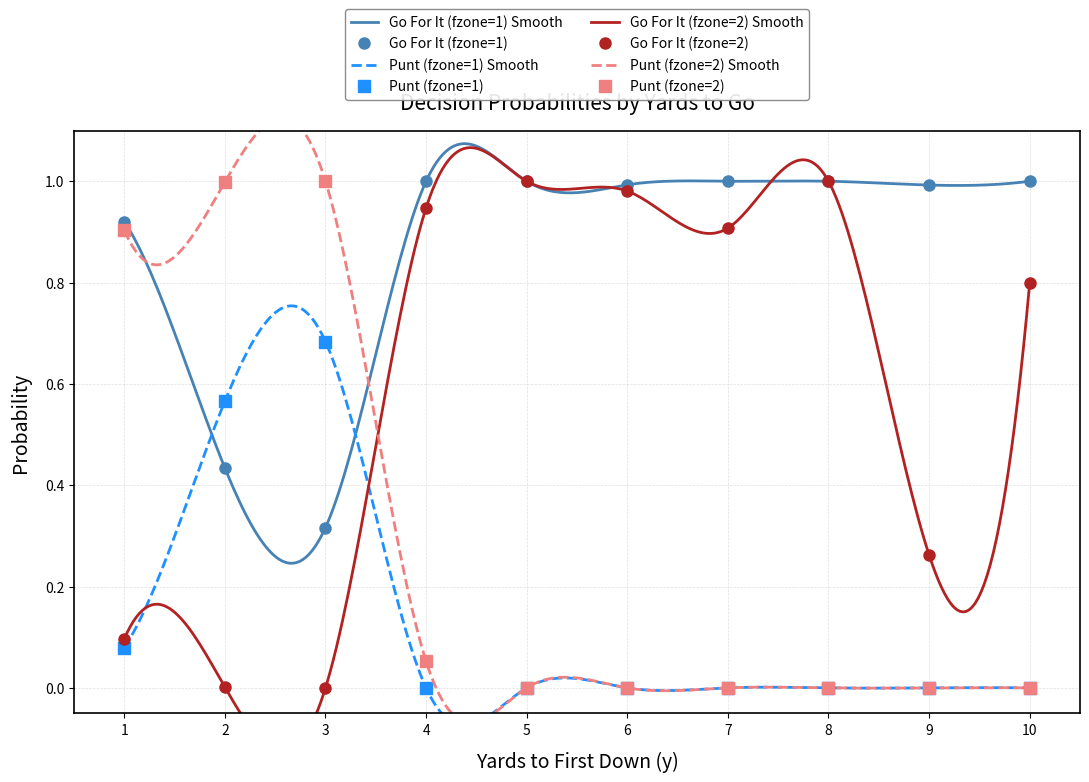

What is the difference between the highest and lowest values at 4?

1.0